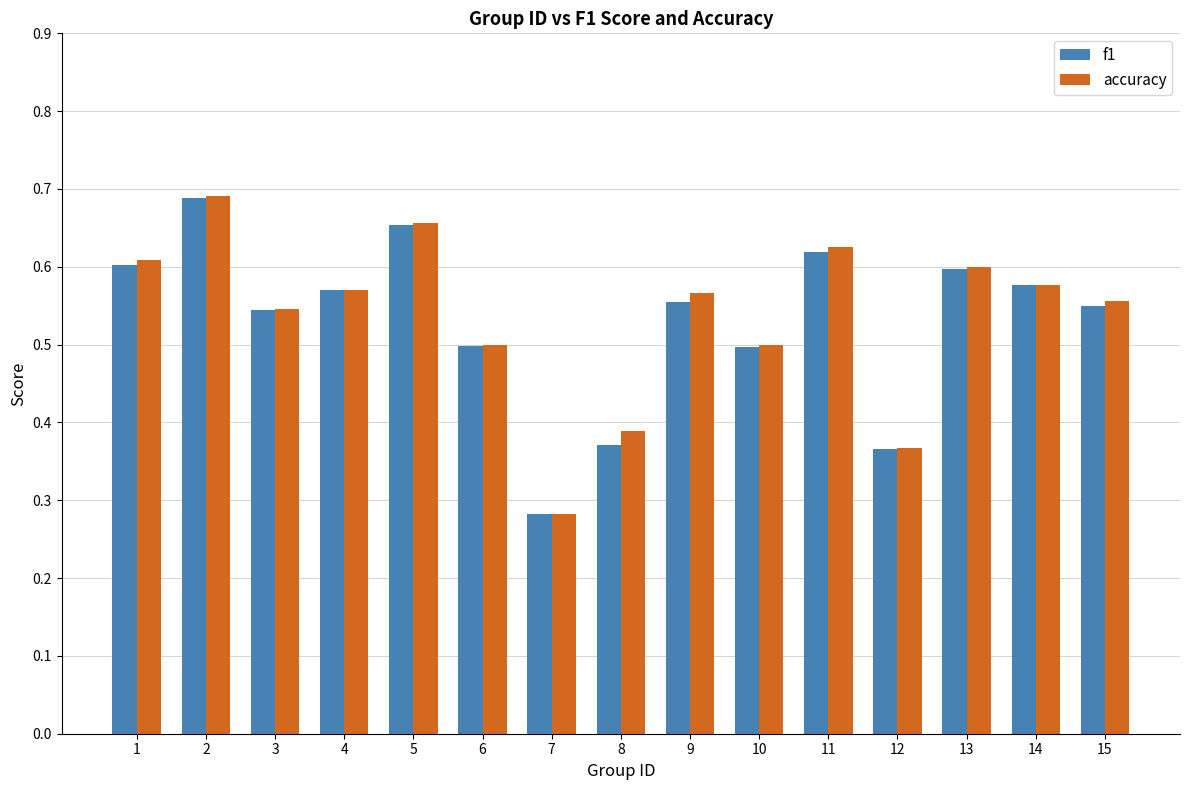

At which label does f1 reach its peak?

2